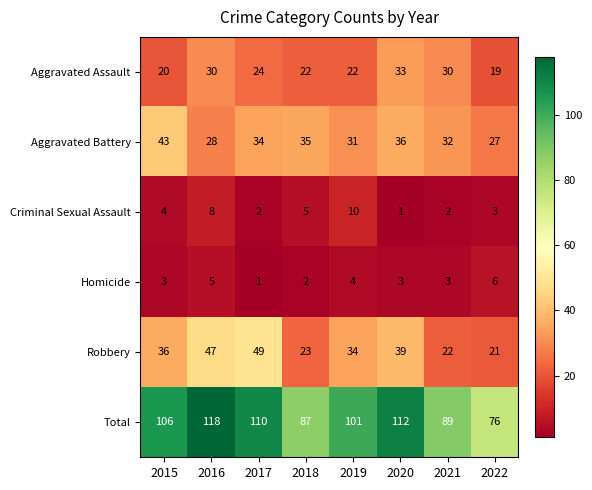

What is the maximum value shown in the chart?

118